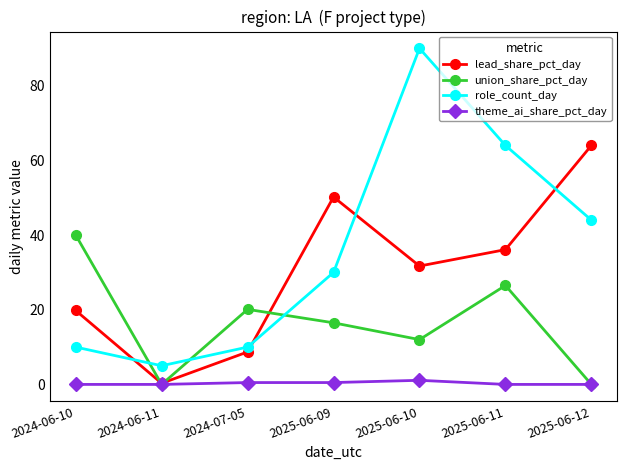

Does the chart have visible grid lines?

No